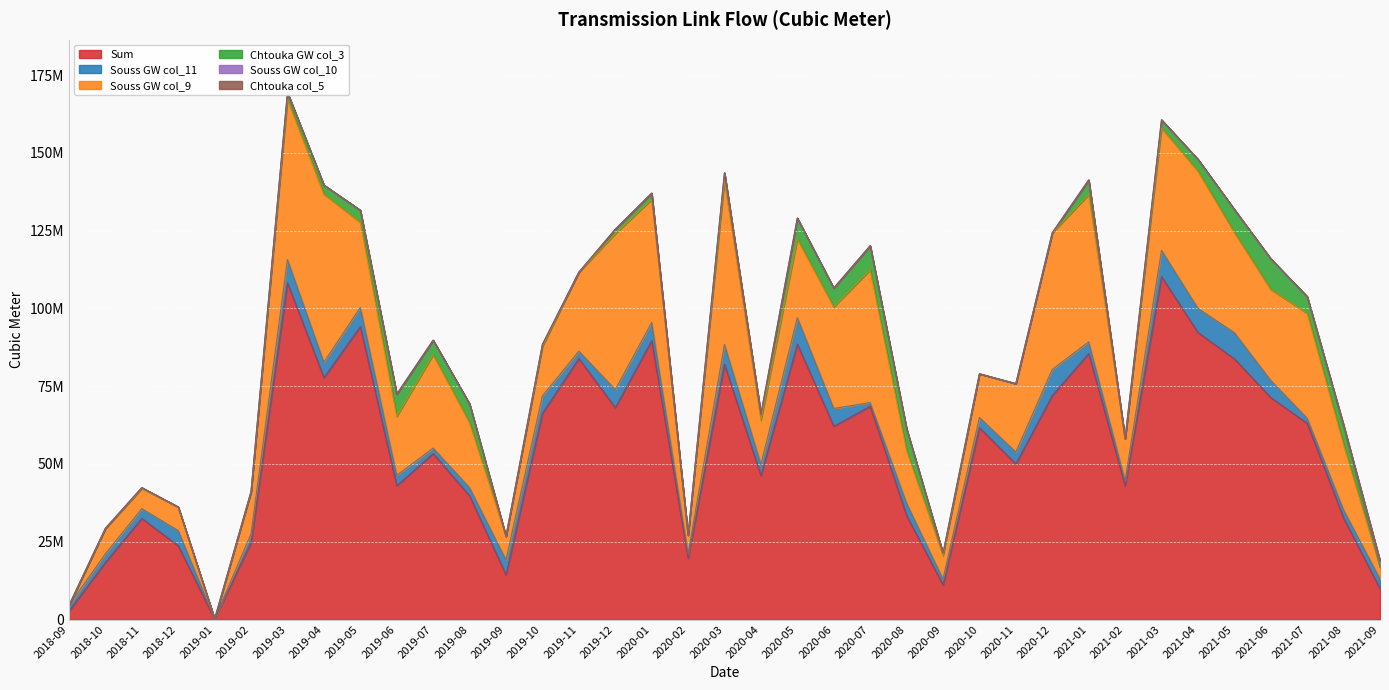

List the series in order of their peak value, lowest first.

Chtouka col_5, Souss GW col_10, Souss GW col_11, Chtouka GW col_3, Souss GW col_9, Sum